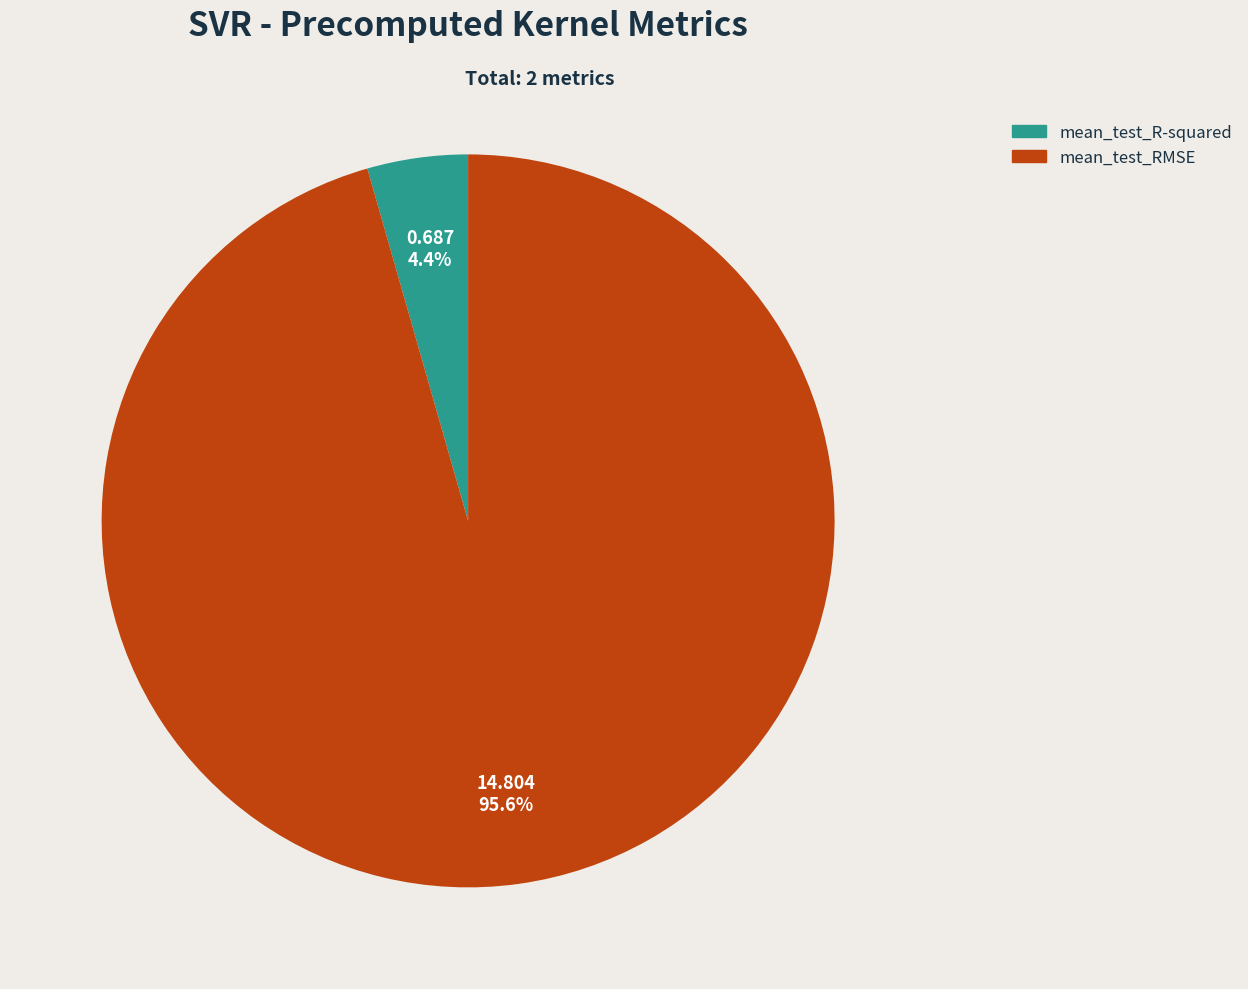

Which has a higher value, mean_test_RMSE or mean_test_R-squared?

mean_test_RMSE